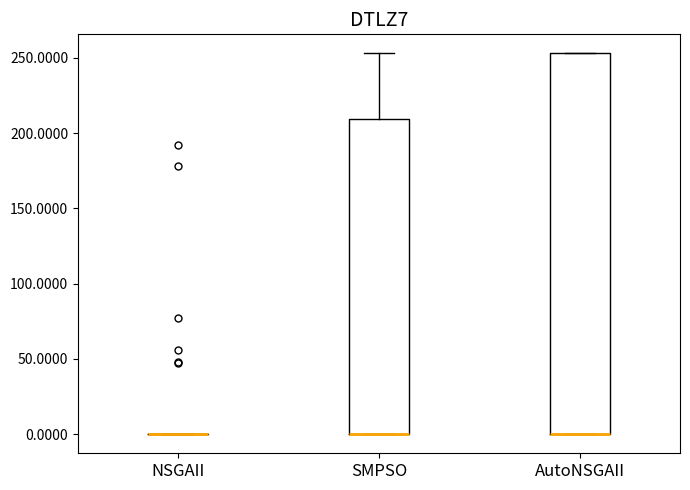

Reading left to right, transcribe this box plot: for each box, give where its median line is, the range the box spans, and where its two whiskers end, as read against the y-axis. The values are not printed on the chart, so give them approximately, as read against the axis.

NSGAII: box collapsed to a line at 0, whiskers 0 to 0
SMPSO: median 0 (drawn on the box's lower edge), box 0 to 210, whiskers 0 to 255
AutoNSGAII: median 0 (drawn on the box's lower edge), box 0 to 255, whiskers 0 to 255